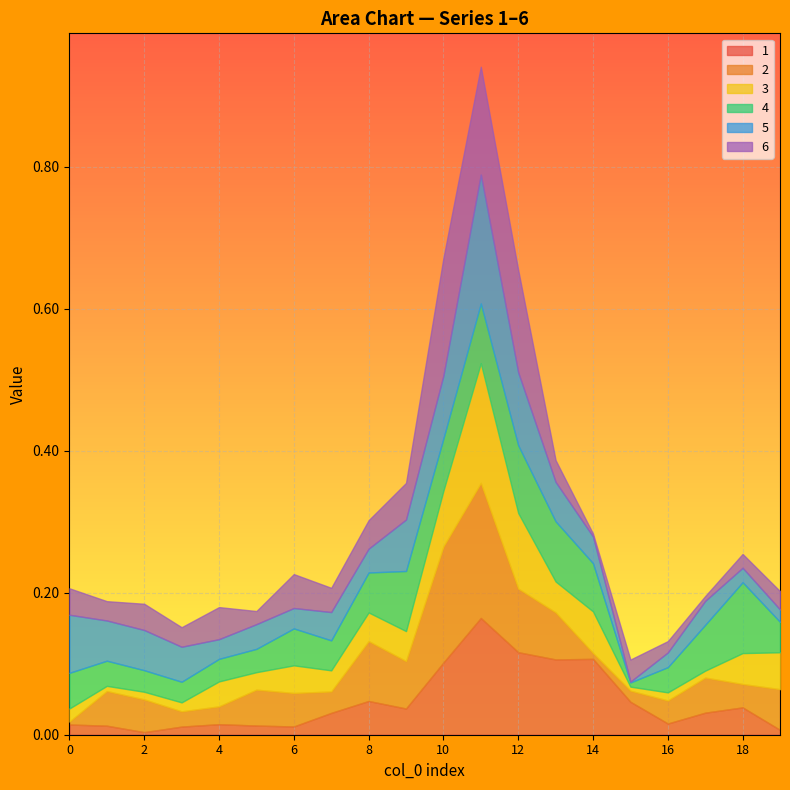

Is it true that 5 equals 0.1 at 0?

True